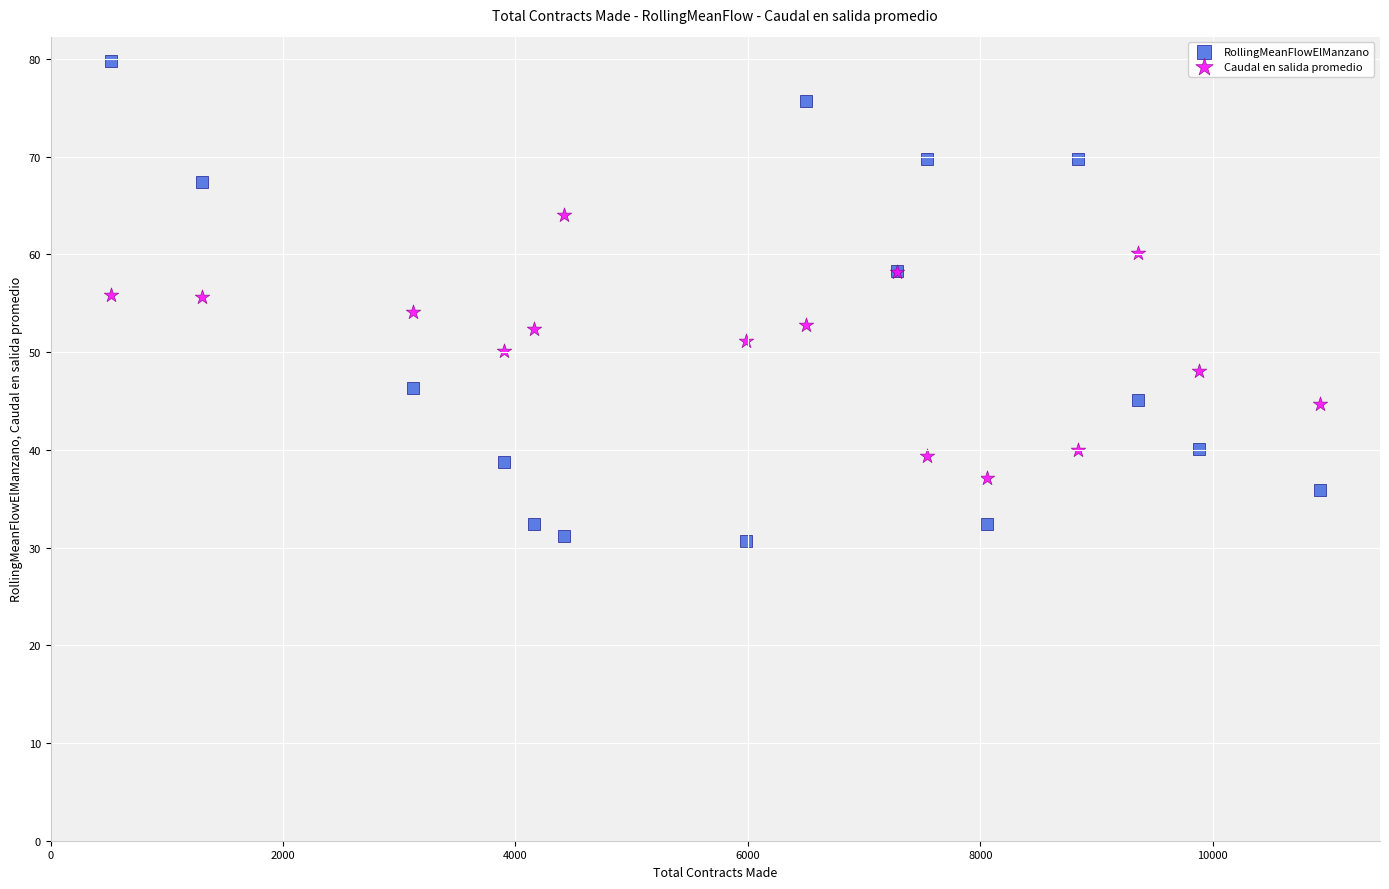

Which series reaches the minimum Y coordinate?

RollingMeanFlowElManzano